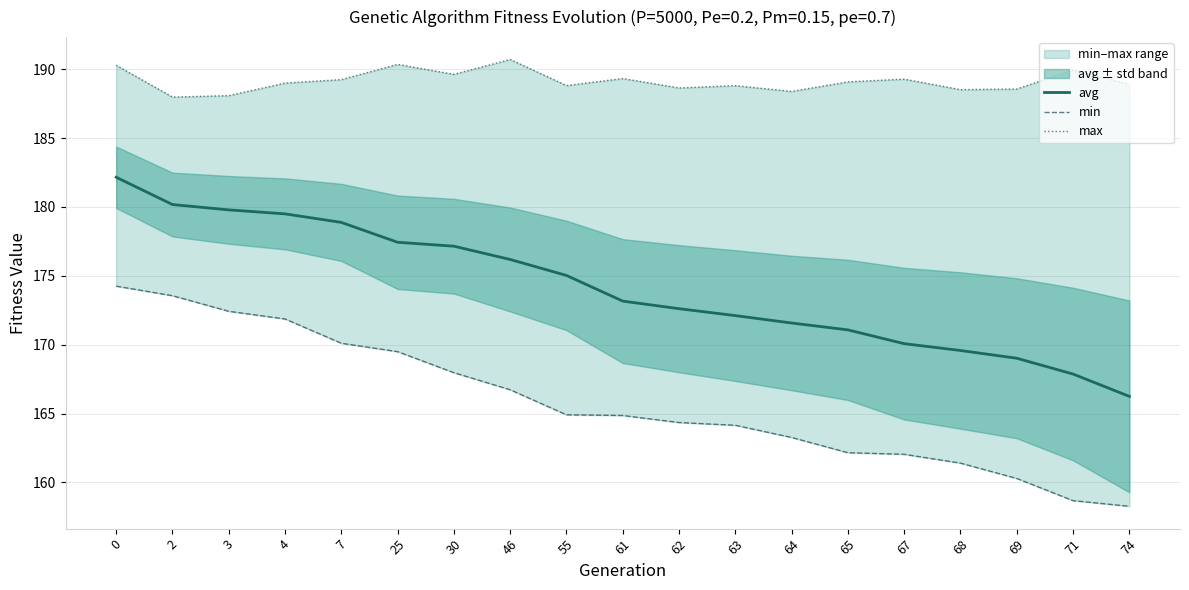

What is the difference between the second highest and second lowest values in the avg series?

12.3